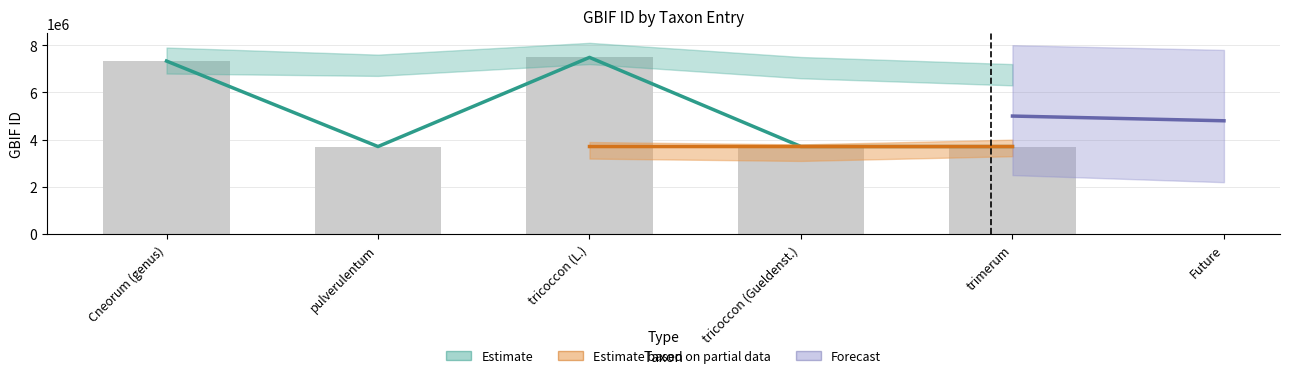

What is the smallest value displayed?

3709349